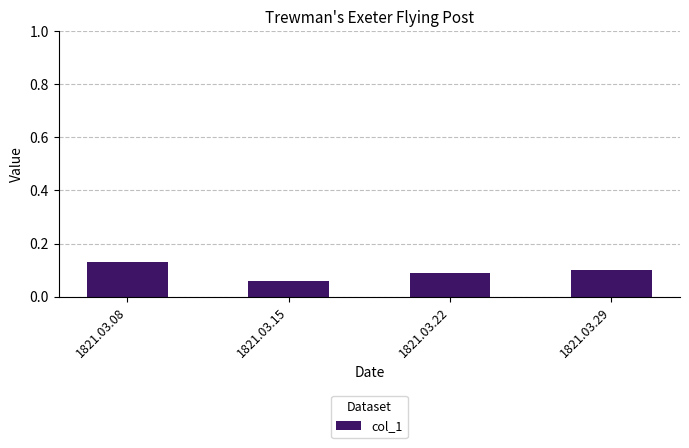

Which label corresponds to the largest value in the chart?

1821.03.08